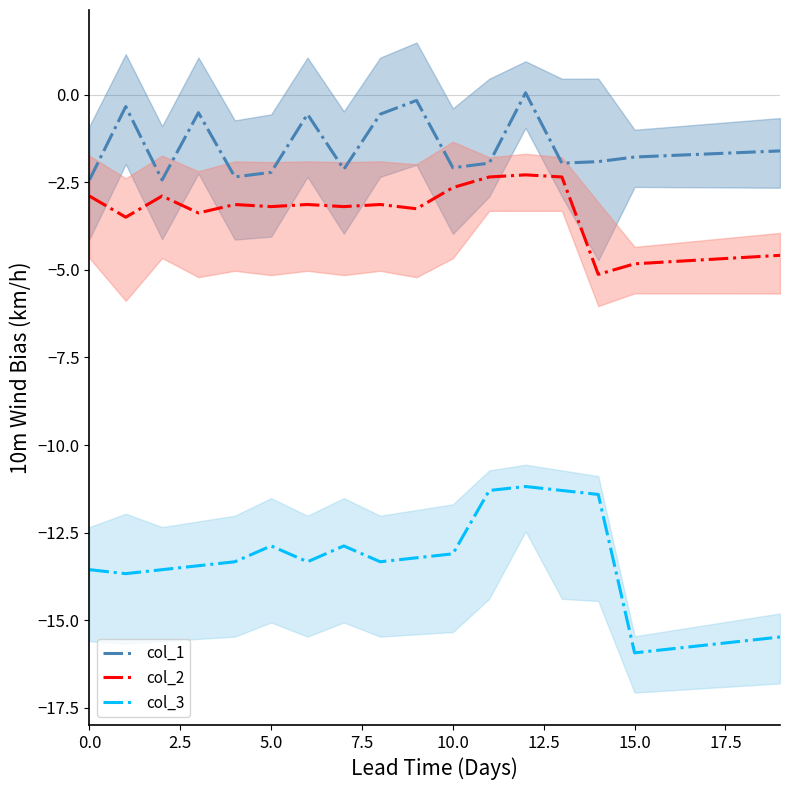

The col_2 series shows -5.1 at 14. True or false?

True